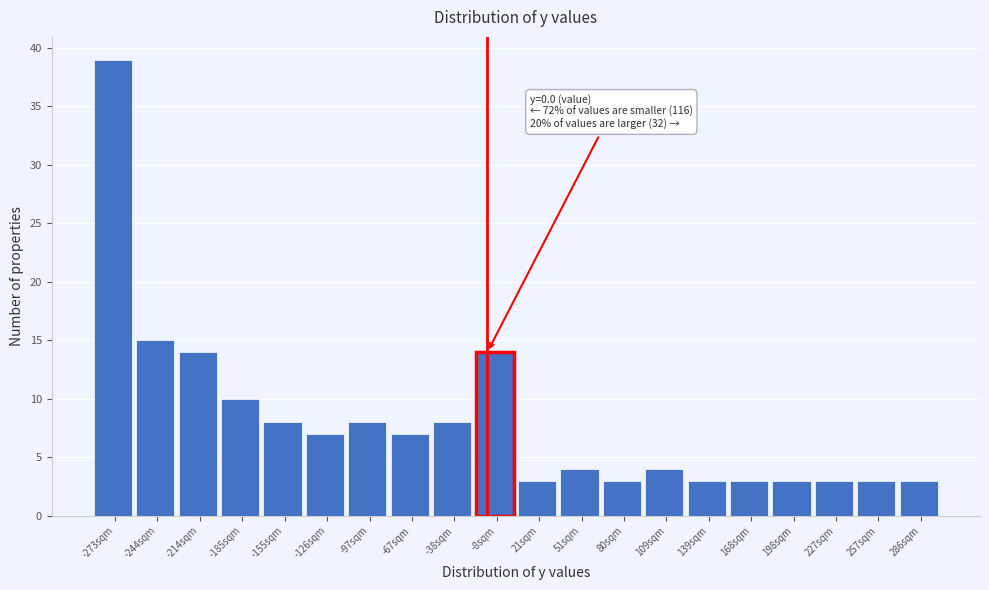

Reading right to left, what are all the values shown in this chart?

286sqm=3	257sqm=3	227sqm=3	198sqm=3	168sqm=3	139sqm=3	109sqm=4	80sqm=3	51sqm=4	21sqm=3	-8sqm=14	-38sqm=8	-67sqm=7	-97sqm=8	-126sqm=7	-155sqm=8	-185sqm=10	-214sqm=14	-244sqm=15	-273sqm=39